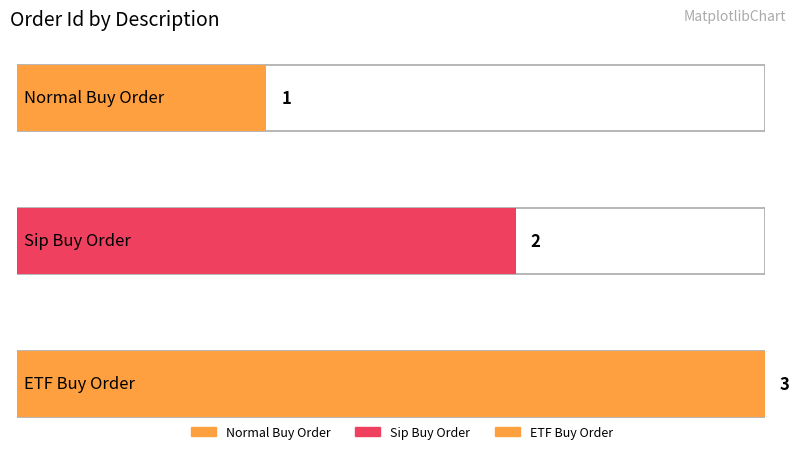

List the labels in order of value, largest first.

ETF Buy Order, Sip Buy Order, Normal Buy Order